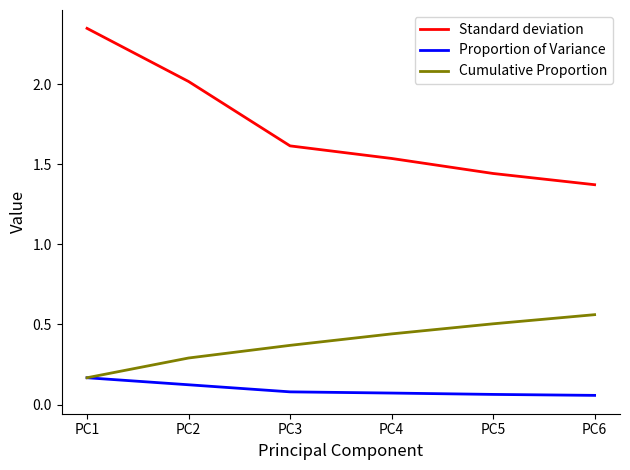

Which series changed the most between PC2 and PC5?

Standard deviation